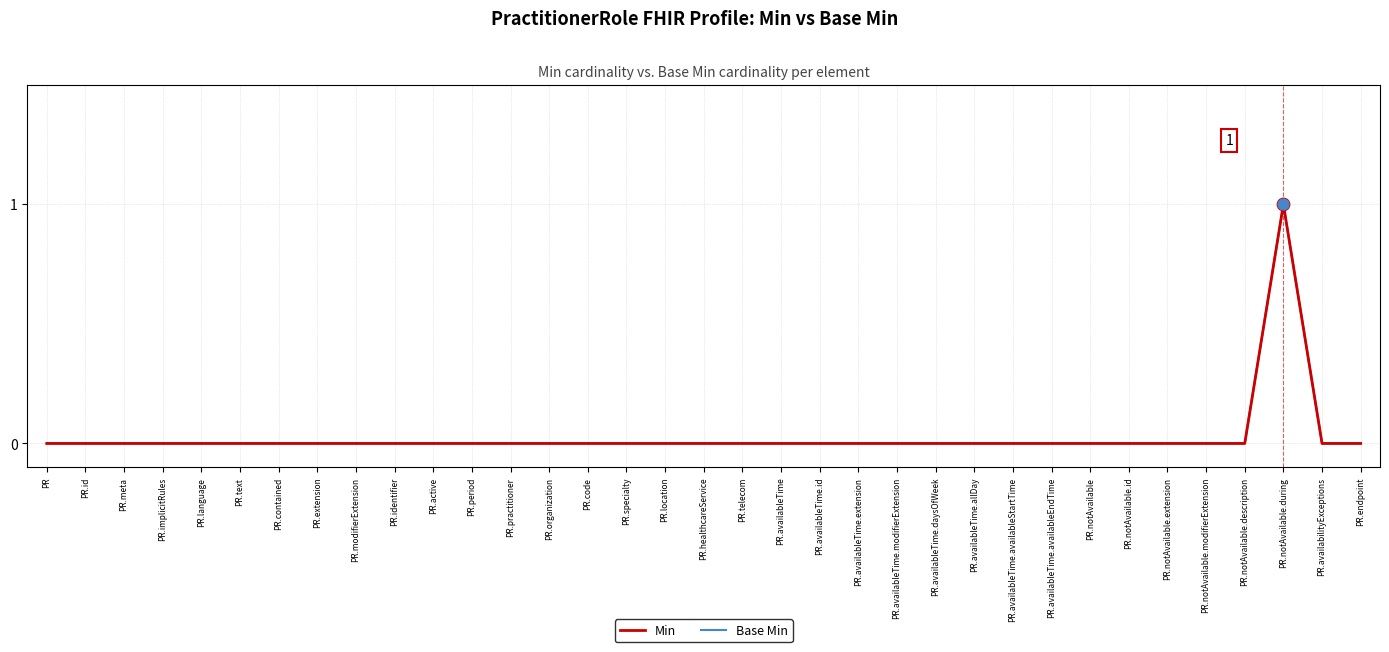

At how many categories does at least one series exceed 0?

1